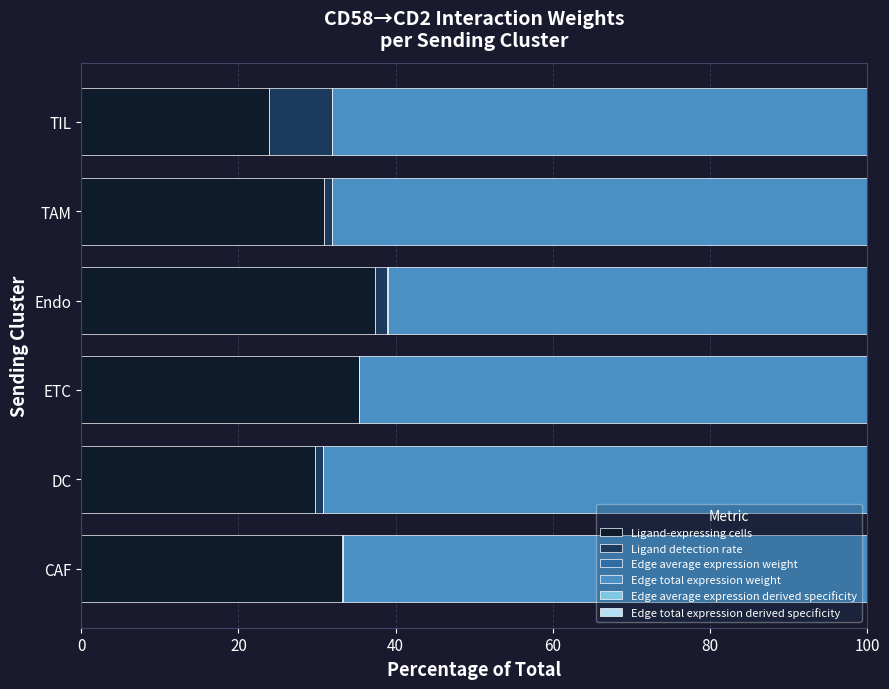

Which category has the highest value in the Ligand-expressing cells series?

Endo